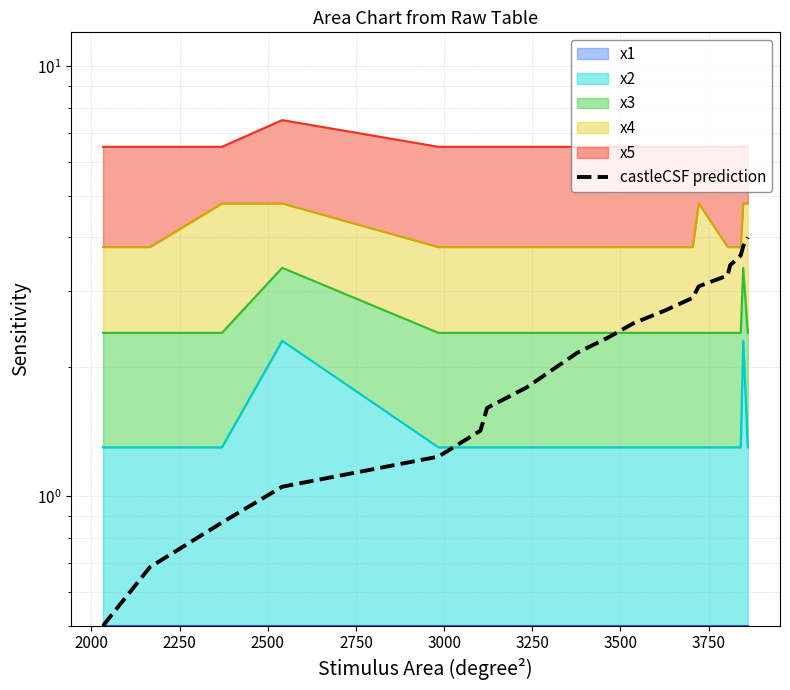

What is the smallest value displayed?

0.5